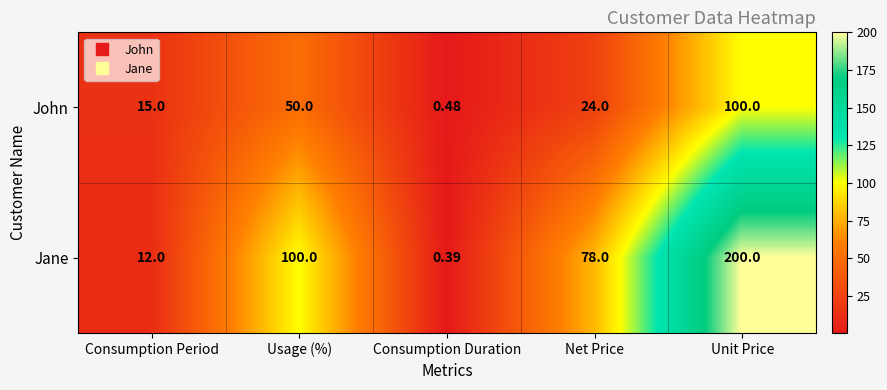

Which series changed the most between Consumption Period and Usage (%)?

Jane